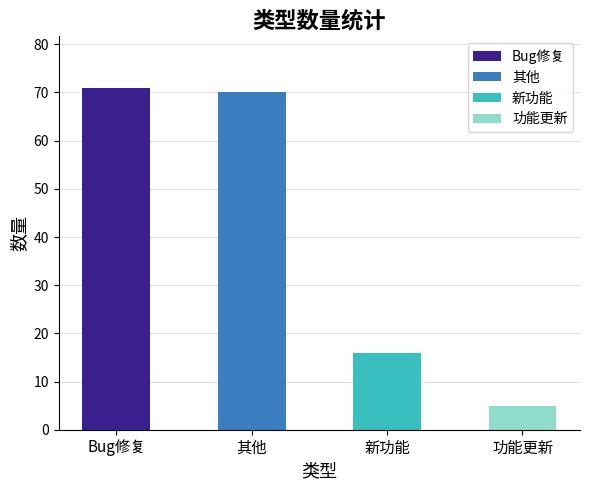

What is the average value?

40